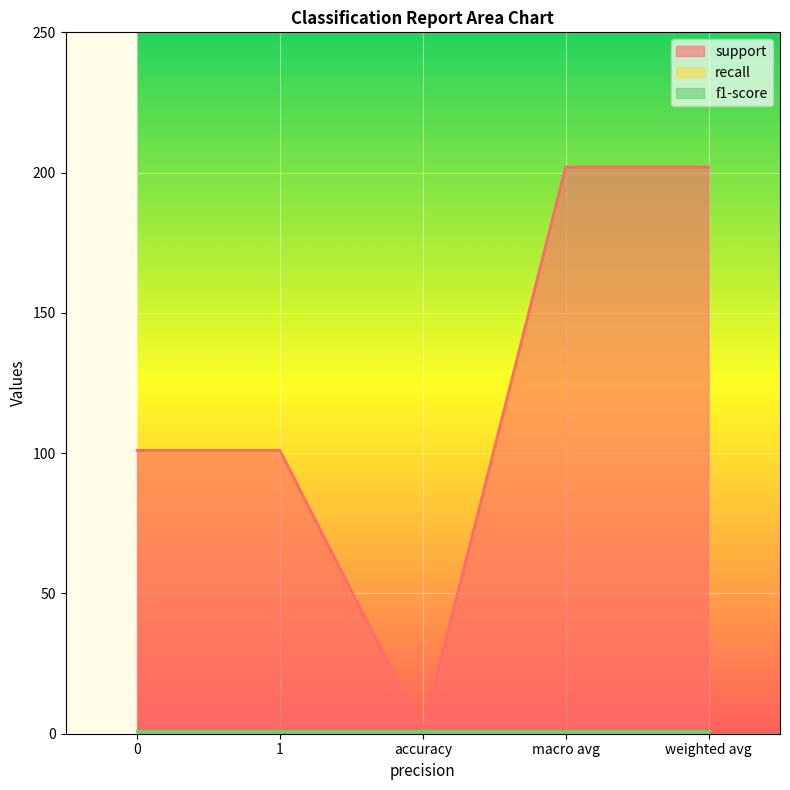

What is the value of the support point at the 4th from the left?

202